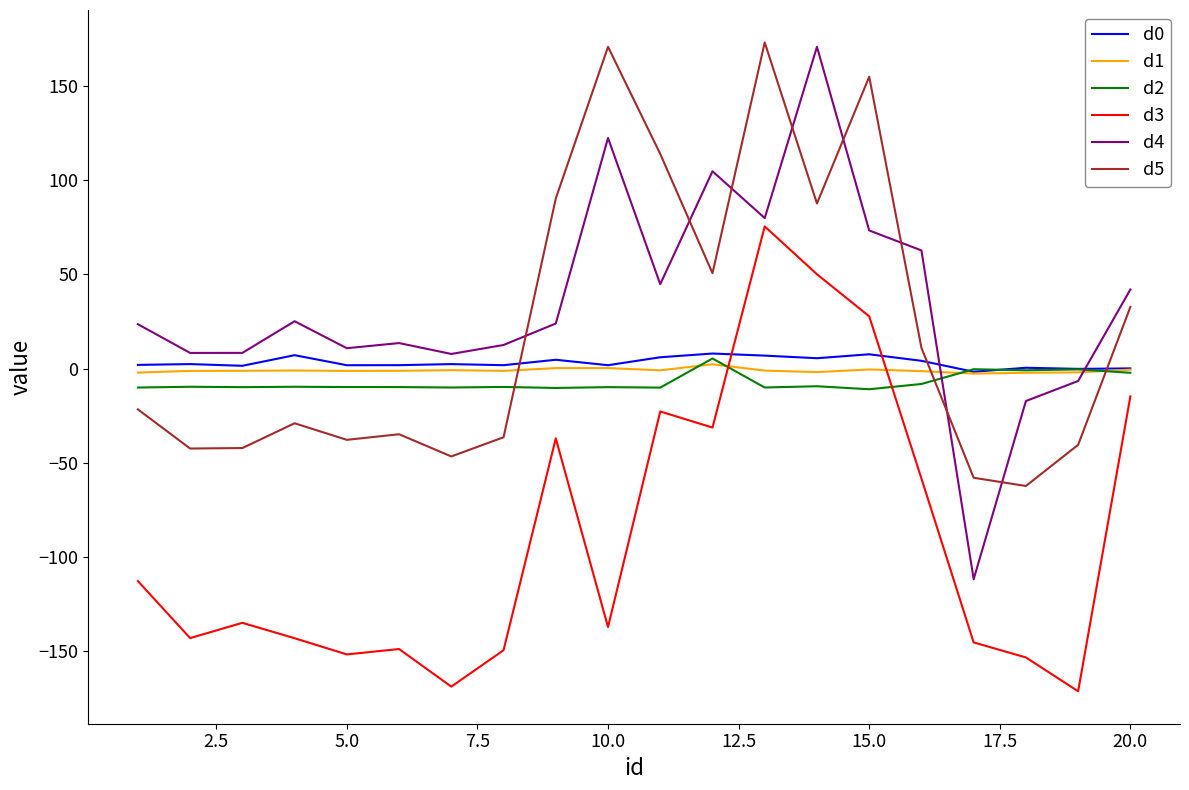

What is the minimum value for d5?

-62.4